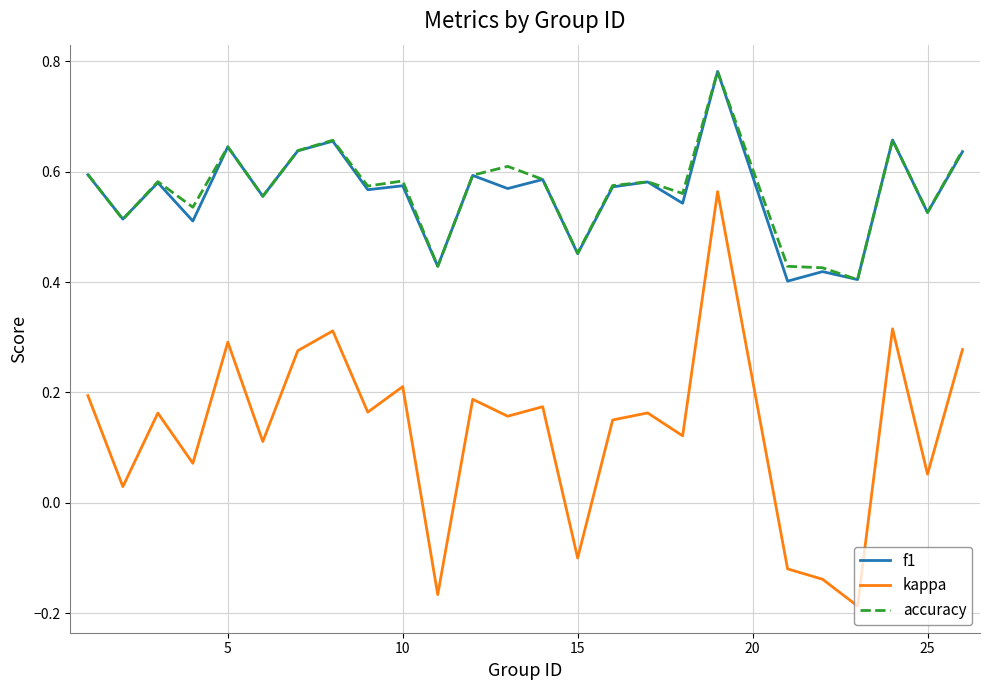

True or false: kappa and accuracy intersect in this chart.

False